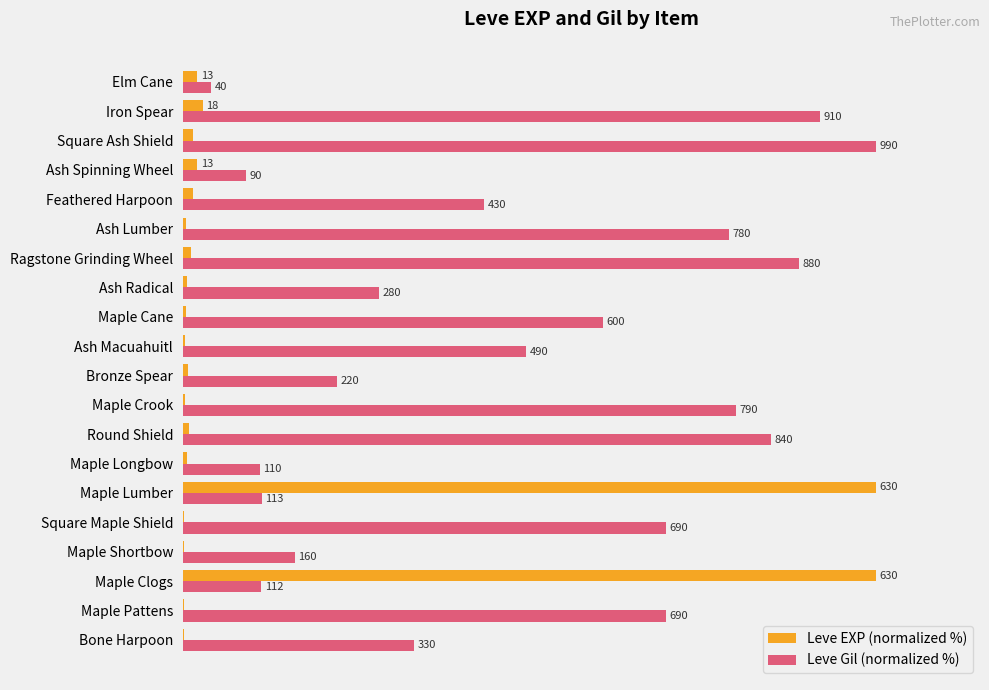

What is the value of the Leve EXP (normalized %) bar at the 20th from the left?

2.1